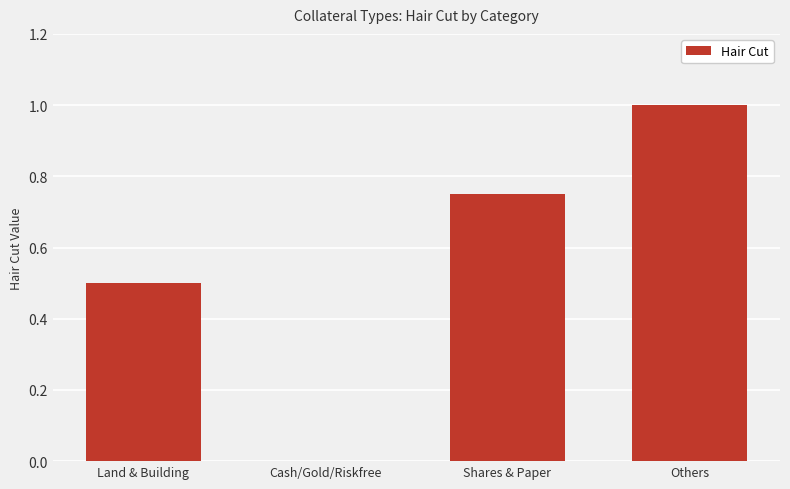

What is the ratio of the value at Land & Building to the value at Others?

0.5